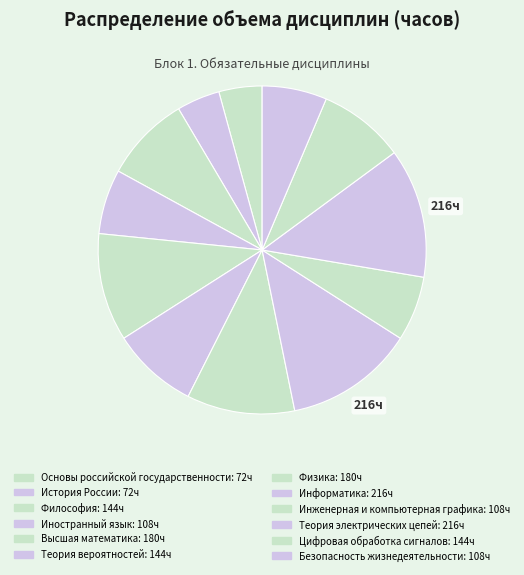

What portion of the pie excludes Инженерная и компьютерная графика?

93.6%